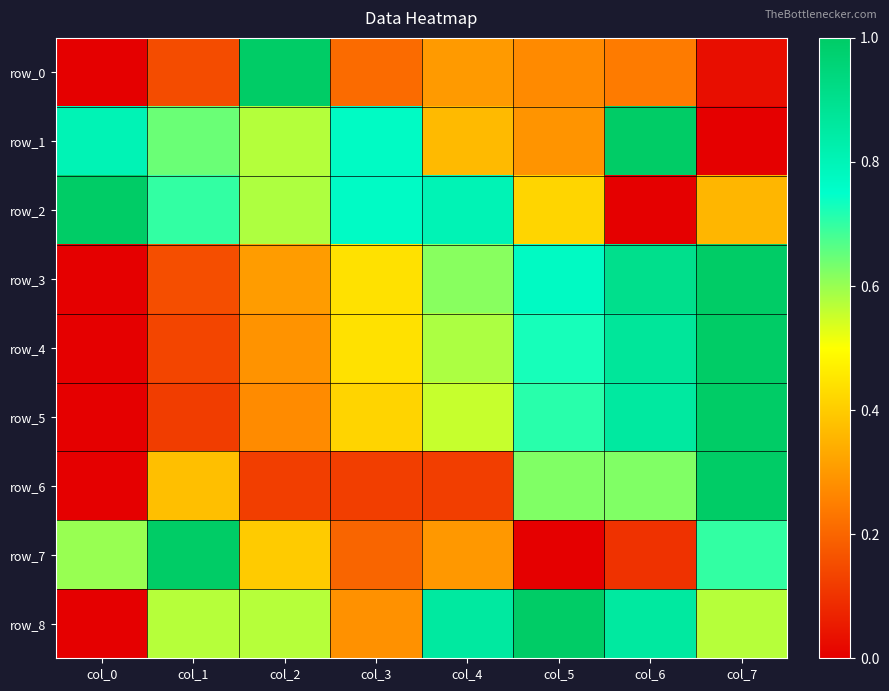

Reading left to right, list all the values displayed in this chart.

row_0: col_0=0.0	col_1=0.2	col_2=1.0	col_3=0.2	col_4=0.3	col_5=0.3	col_6=0.2	col_7=0.0
row_1: col_0=0.8	col_1=0.6	col_2=0.6	col_3=0.8	col_4=0.4	col_5=0.3	col_6=1.0	col_7=0.0
row_2: col_0=1.0	col_1=0.7	col_2=0.6	col_3=0.8	col_4=0.8	col_5=0.4	col_6=0.0	col_7=0.4
row_3: col_0=0.0	col_1=0.2	col_2=0.3	col_3=0.4	col_4=0.6	col_5=0.8	col_6=0.9	col_7=1.0
row_4: col_0=0.0	col_1=0.1	col_2=0.3	col_3=0.4	col_4=0.6	col_5=0.7	col_6=0.9	col_7=1.0
row_5: col_0=0.0	col_1=0.1	col_2=0.3	col_3=0.4	col_4=0.6	col_5=0.7	col_6=0.9	col_7=1.0
row_6: col_0=0.0	col_1=0.4	col_2=0.1	col_3=0.1	col_4=0.1	col_5=0.6	col_6=0.6	col_7=1.0
row_7: col_0=0.6	col_1=1.0	col_2=0.4	col_3=0.2	col_4=0.3	col_5=0.0	col_6=0.1	col_7=0.7
row_8: col_0=0.0	col_1=0.6	col_2=0.6	col_3=0.3	col_4=0.9	col_5=1.0	col_6=0.9	col_7=0.6